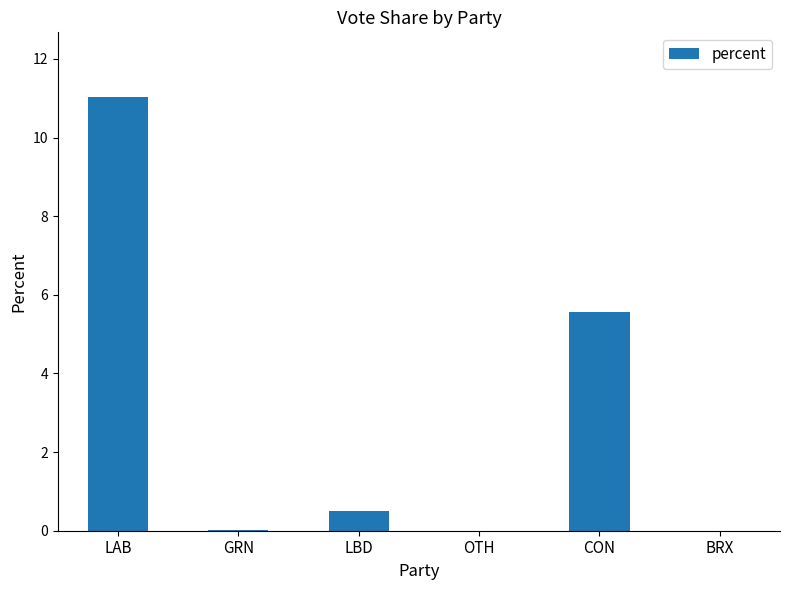

Is it true that the value at LAB is 17.8?

False